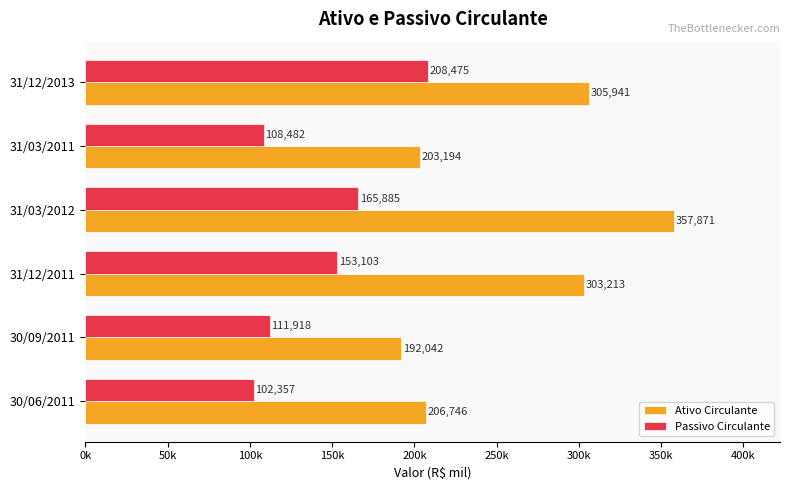

What are all the series names shown in the legend?

Ativo Circulante, Passivo Circulante